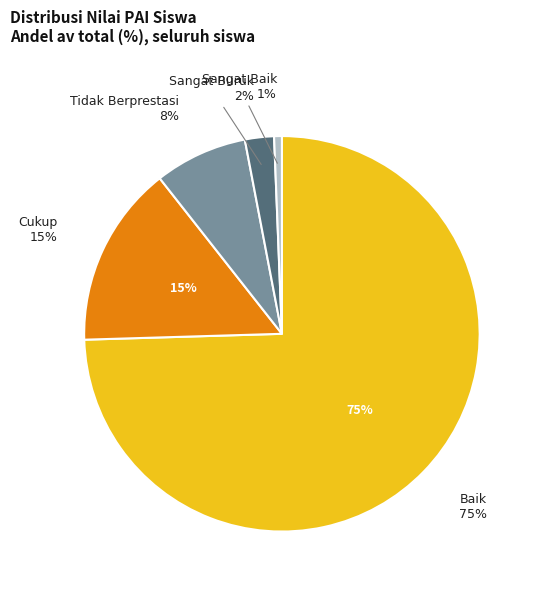

Count the number of slices in the pie.

5